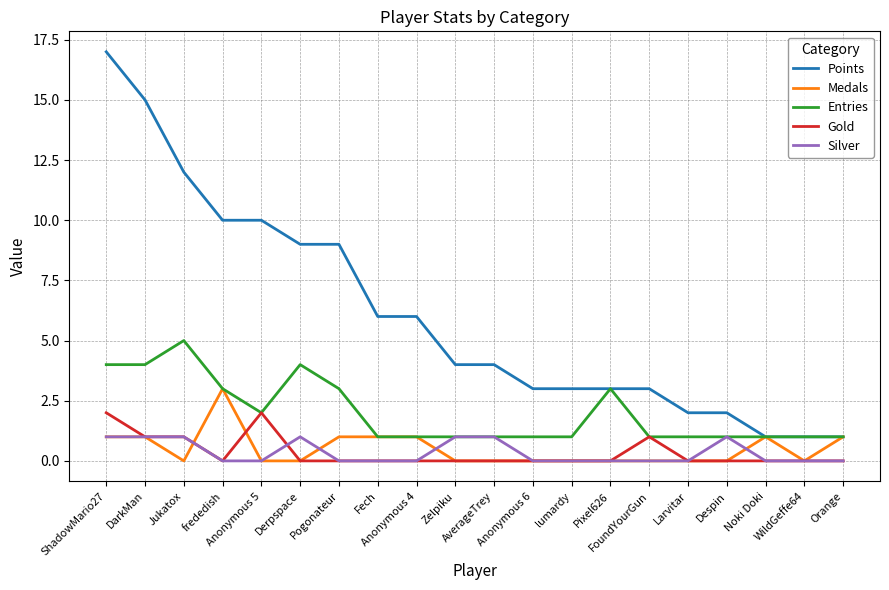

What are all the series names shown in the legend?

Points, Medals, Entries, Gold, Silver